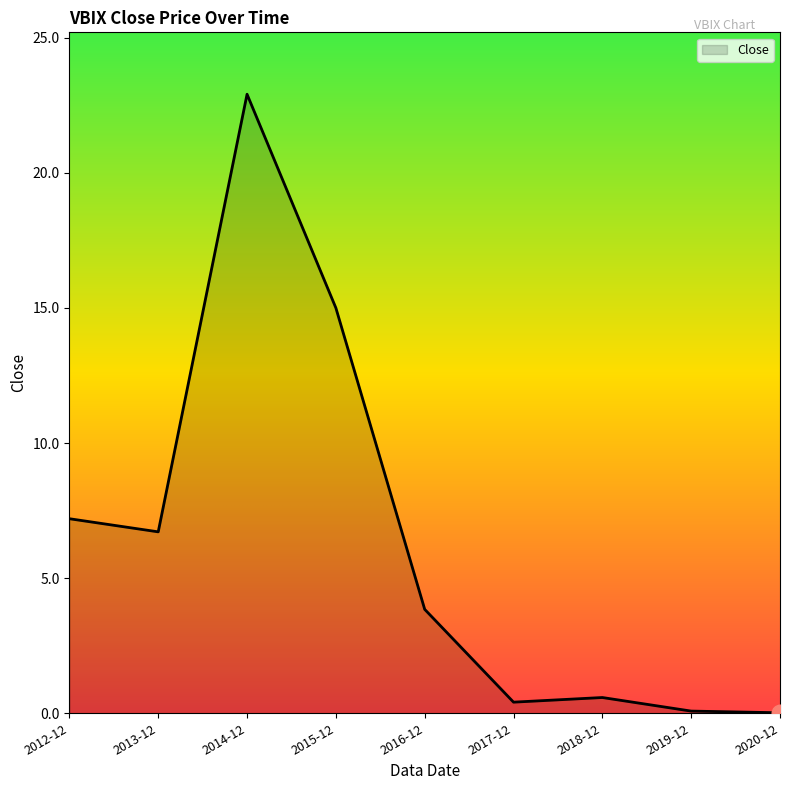

What is the maximum value shown in the chart?

22.9